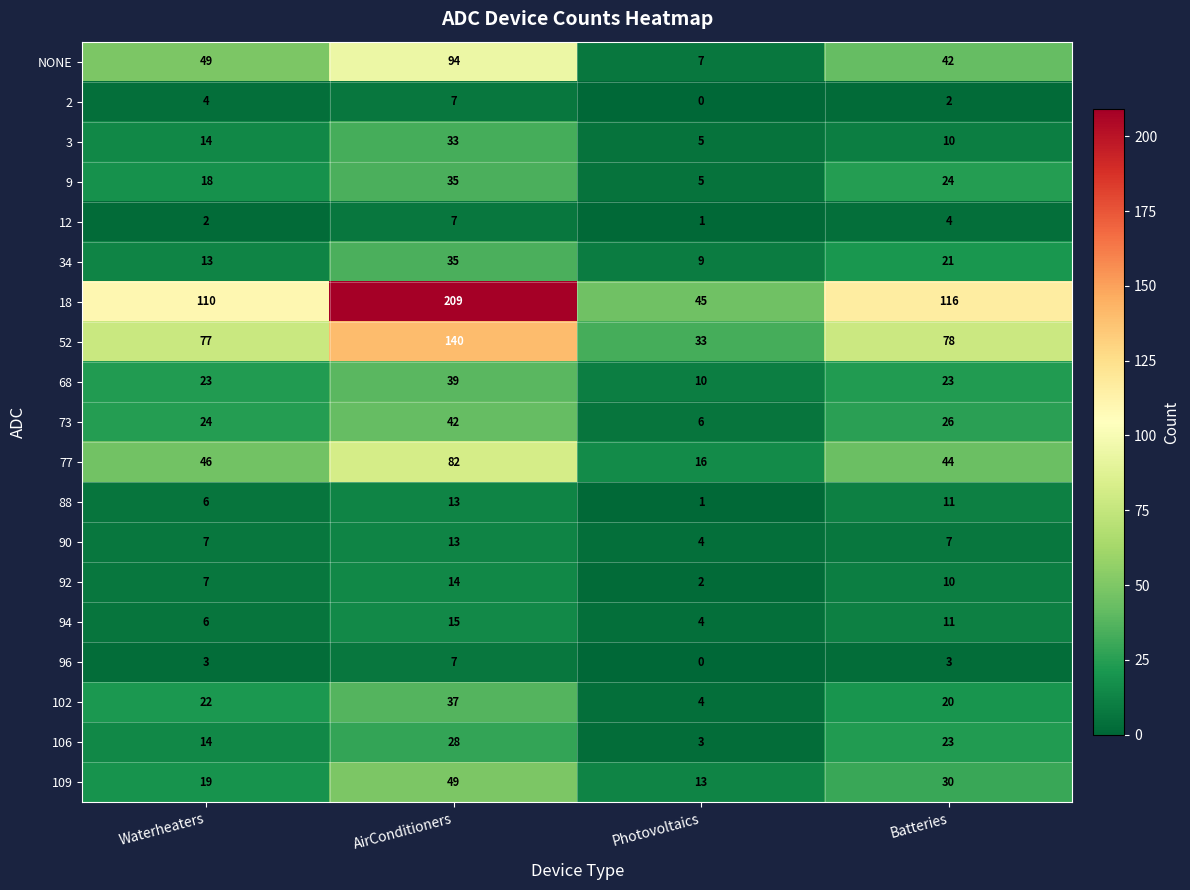

What is the average value of the 109 series?

28